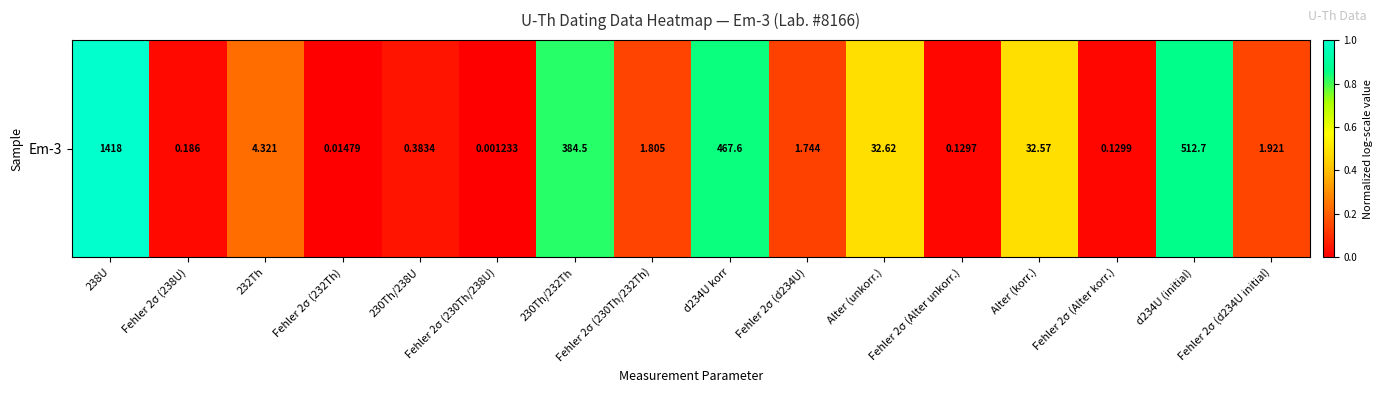

True or false: the data shows 0.0 at Fehler 2σ (Alter korr.).

False